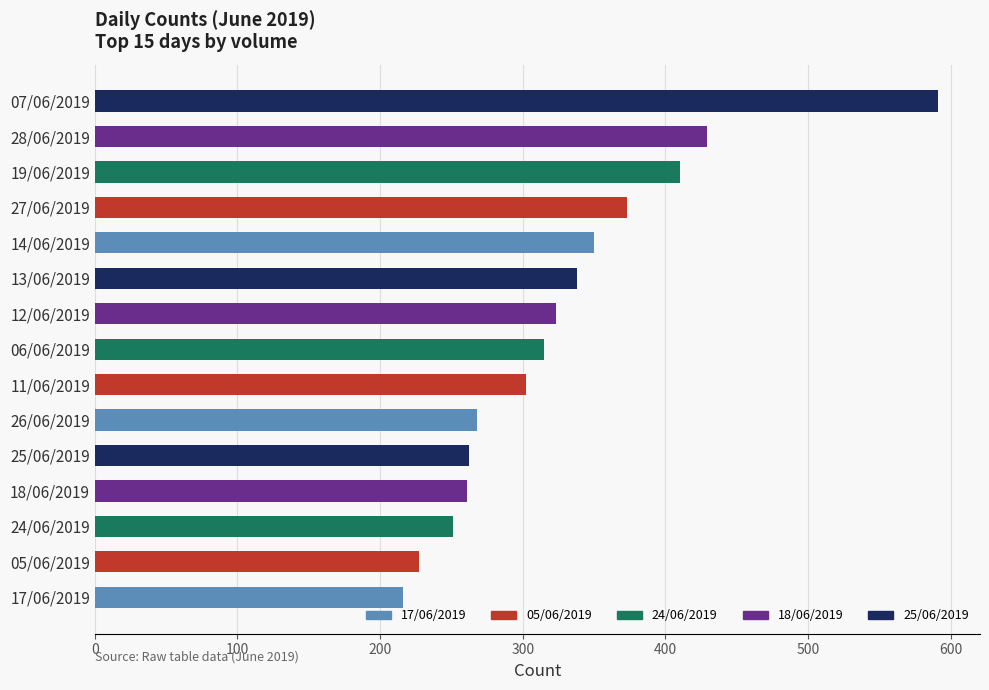

Between 26/06/2019 and 11/06/2019, which is larger?

11/06/2019